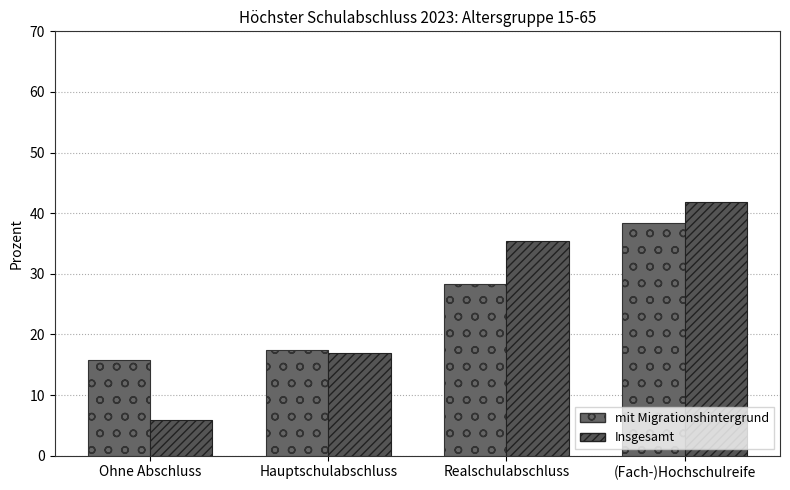

At Hauptschulabschluss, list the series in order from smallest to largest.

Insgesamt, mit Migrationshintergrund